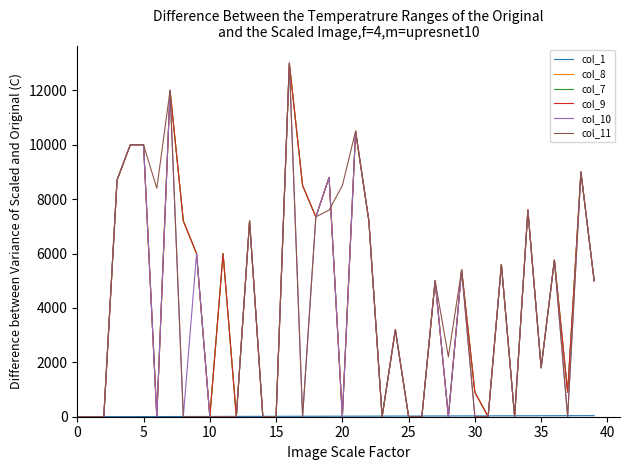

At which category is the sum across all series the highest?

16